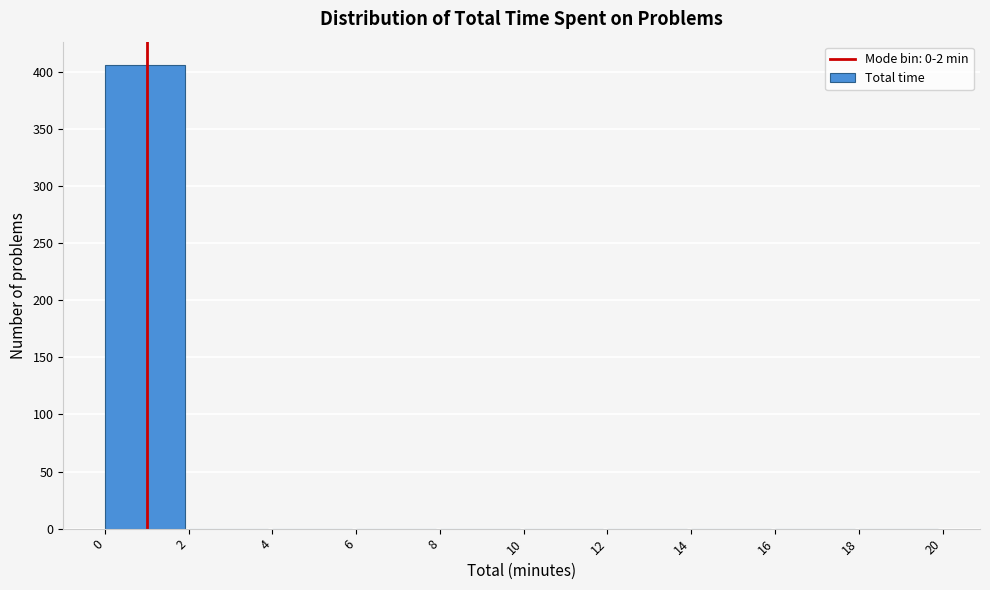

Reading left to right, transcribe this chart: for each bar, give the range it covers on the x-axis and its height. The values are not printed on the chart, so give them approximately, as read against the axis.

0 to 2: 405
2 to 4: 0
4 to 6: 0
6 to 8: 0
8 to 10: 0
10 to 12: 0
12 to 14: 0
14 to 16: 0
16 to 18: 0
18 to 20: 0